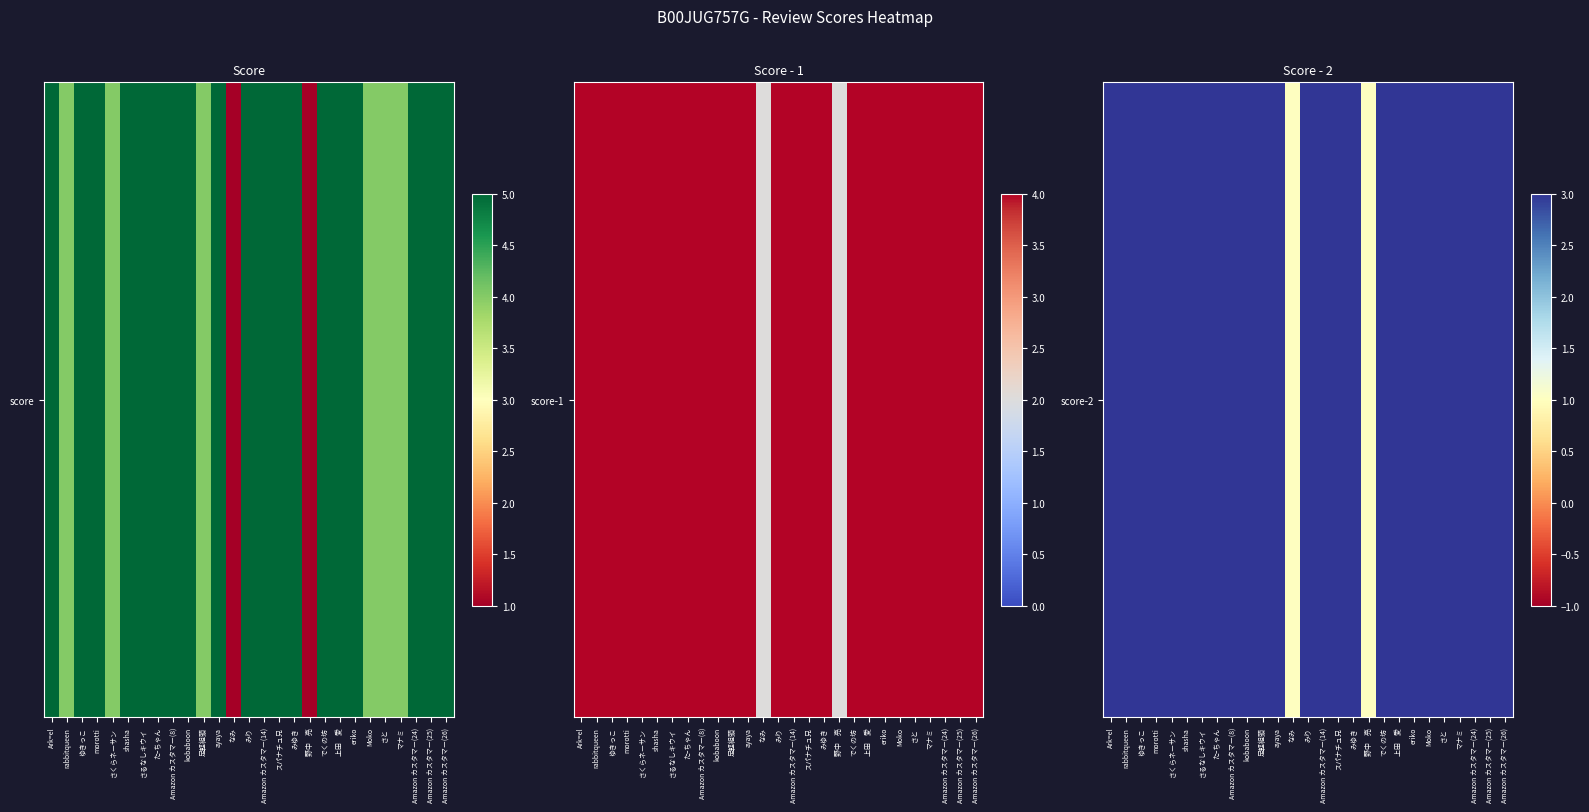

How many distinct data groups are displayed?

1